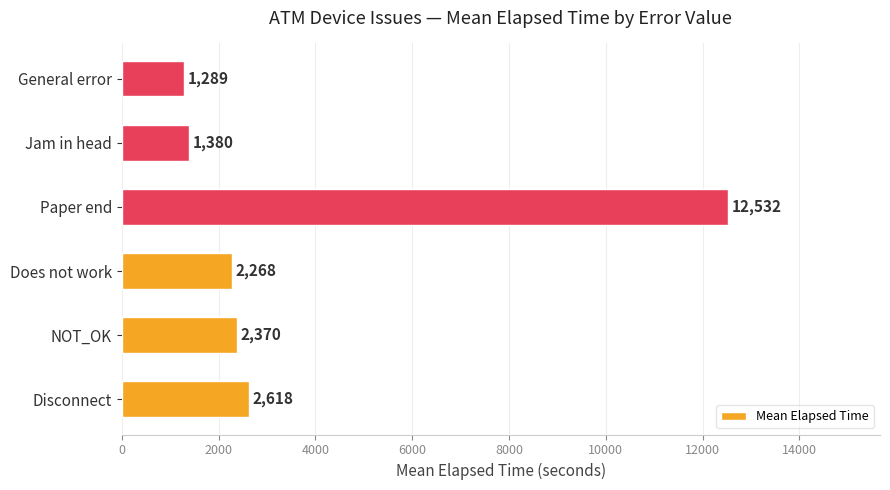

What is the average value?

3743